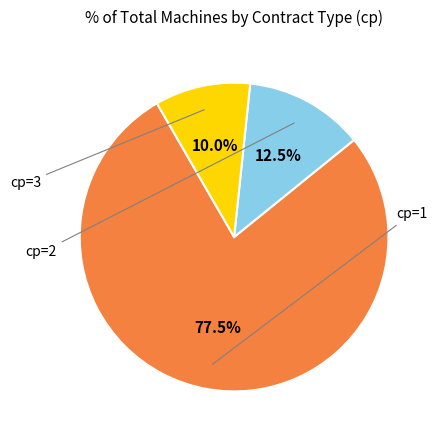

Rank the categories by value from highest to lowest.

cp_1, cp_2, cp_3